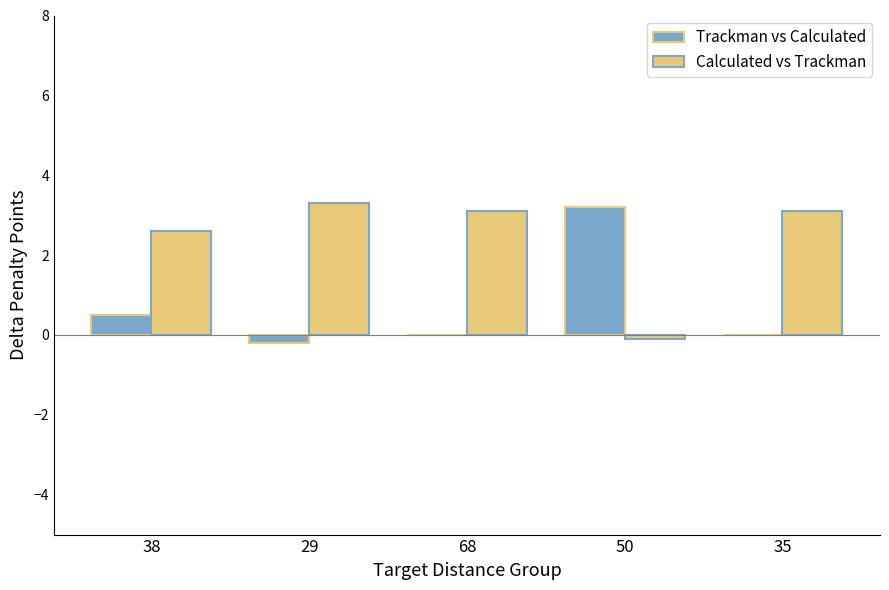

At which label is Calculated vs Trackman closest to 1?

50